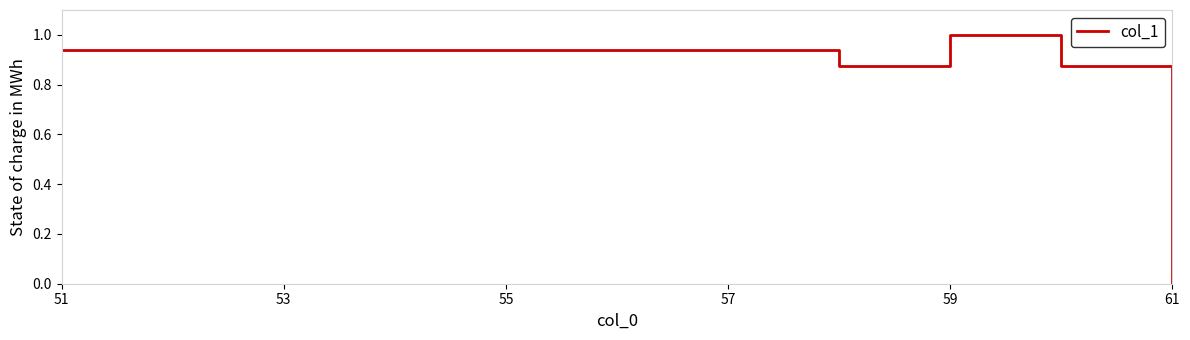

What is the difference between the maximum and minimum values?

1.0